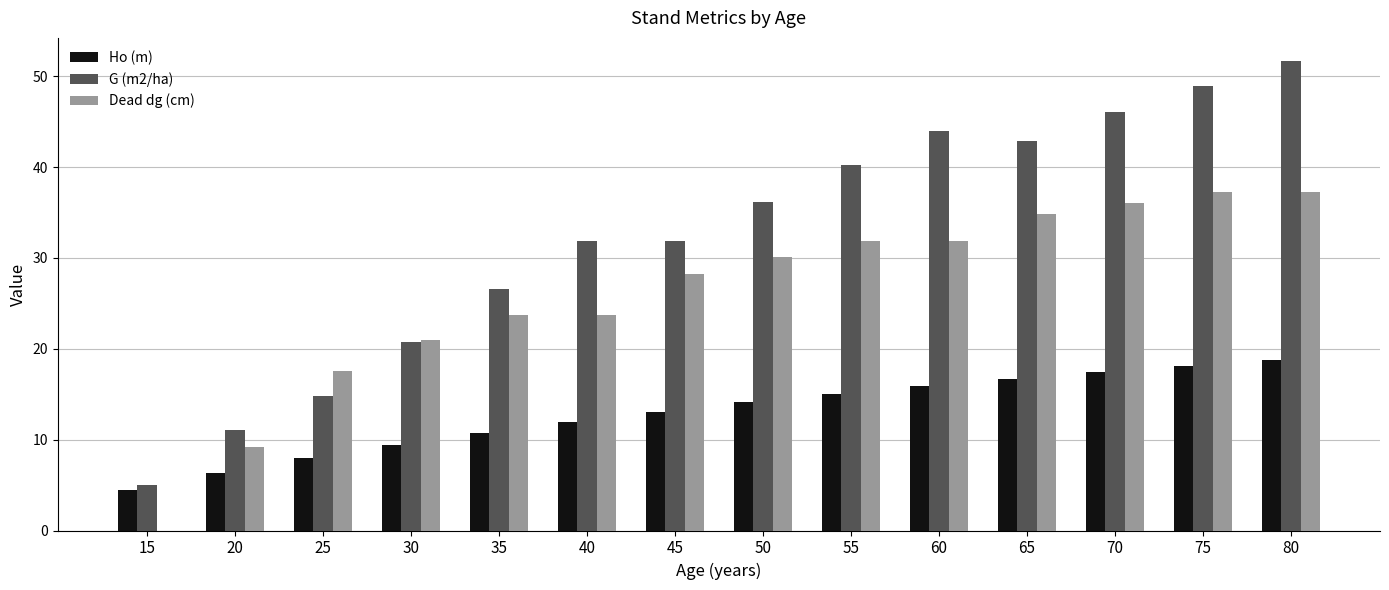

What is the approximate value of G (m2/ha) at 70?

46.0